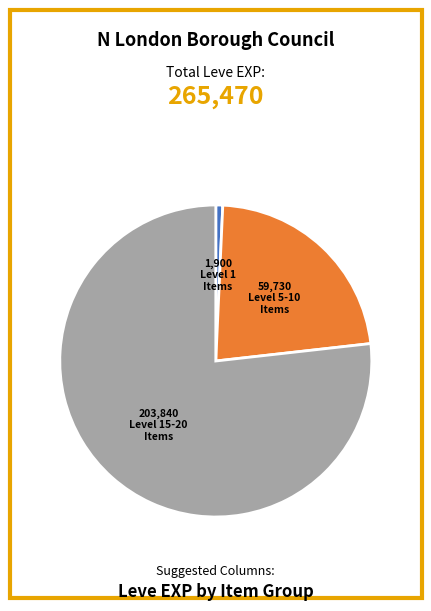

Does any single category account for the majority?

Yes